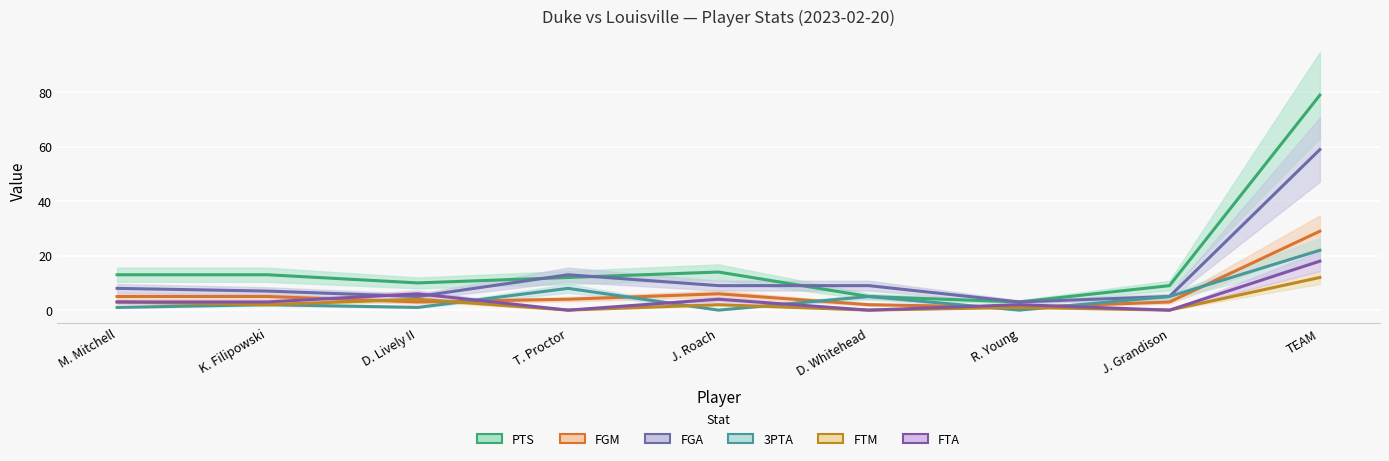

What is the label of the 6th point from the left?

D. Whitehead